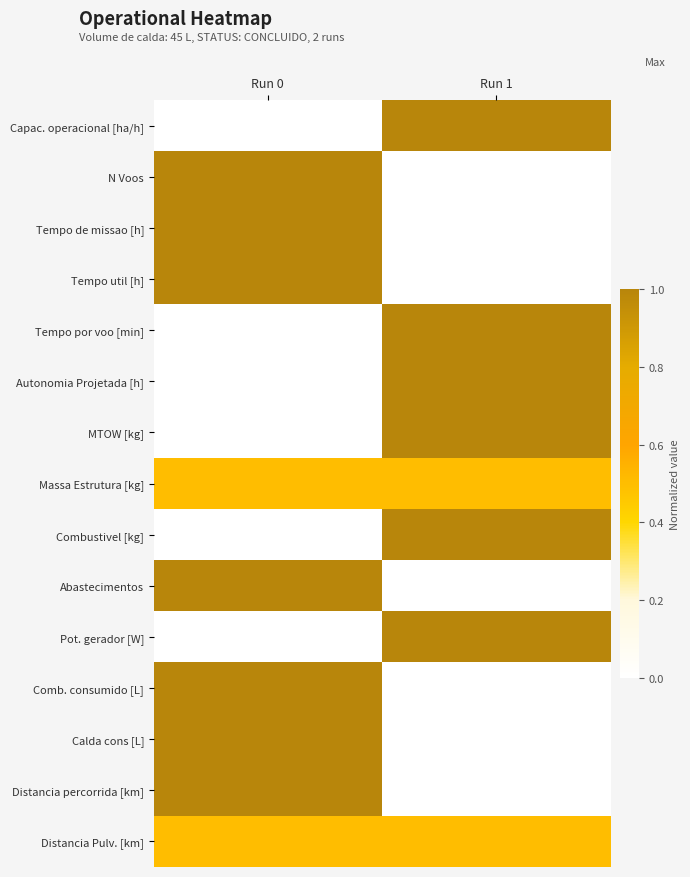

Reading left to right, transcribe all the data shown in this chart.

Capac. operacional [ha/h]: Run 0=0.0	Run 1=1.0
N Voos: Run 0=1.0	Run 1=0.0
Tempo de missao [h]: Run 0=1.0	Run 1=0.0
Tempo util [h]: Run 0=1.0	Run 1=0.0
Tempo por voo [min]: Run 0=0.0	Run 1=1.0
Autonomia Projetada [h]: Run 0=0.0	Run 1=1.0
MTOW [kg]: Run 0=0.0	Run 1=1.0
Massa Estrutura [kg]: Run 0=0.5	Run 1=0.5
Combustivel [kg]: Run 0=0.0	Run 1=1.0
Abastecimentos: Run 0=1.0	Run 1=0.0
Pot. gerador [W]: Run 0=0.0	Run 1=1.0
Comb. consumido [L]: Run 0=1.0	Run 1=0.0
Calda cons [L]: Run 0=1.0	Run 1=0.0
Distancia percorrida [km]: Run 0=1.0	Run 1=0.0
Distancia Pulv. [km]: Run 0=0.5	Run 1=0.5